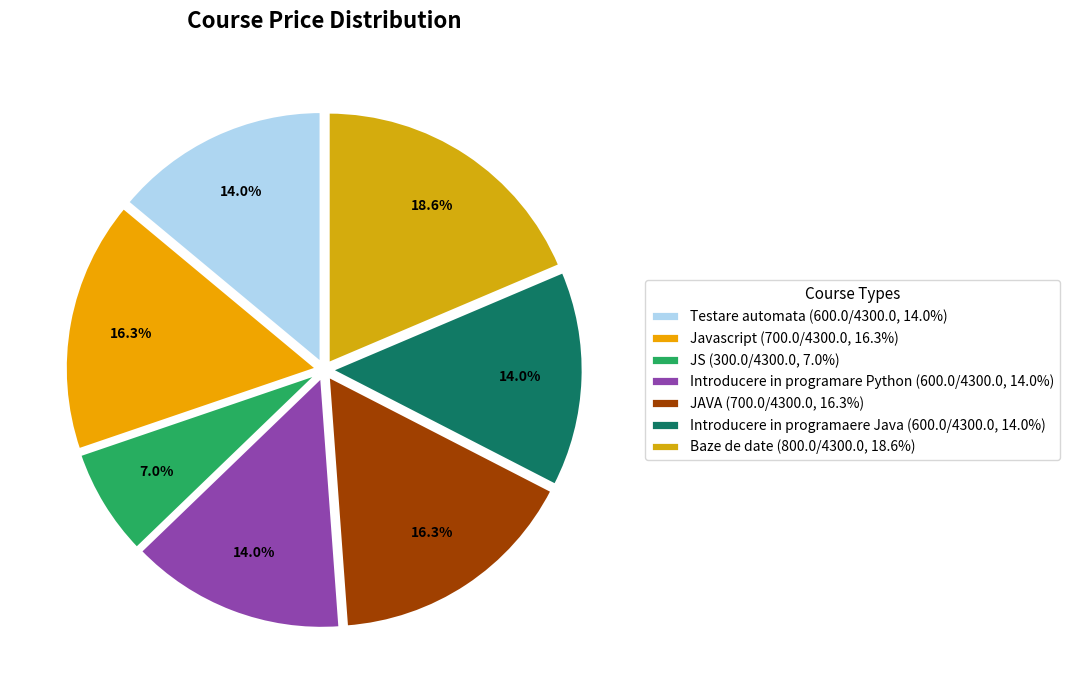

Which category has the smallest portion of the pie?

JS